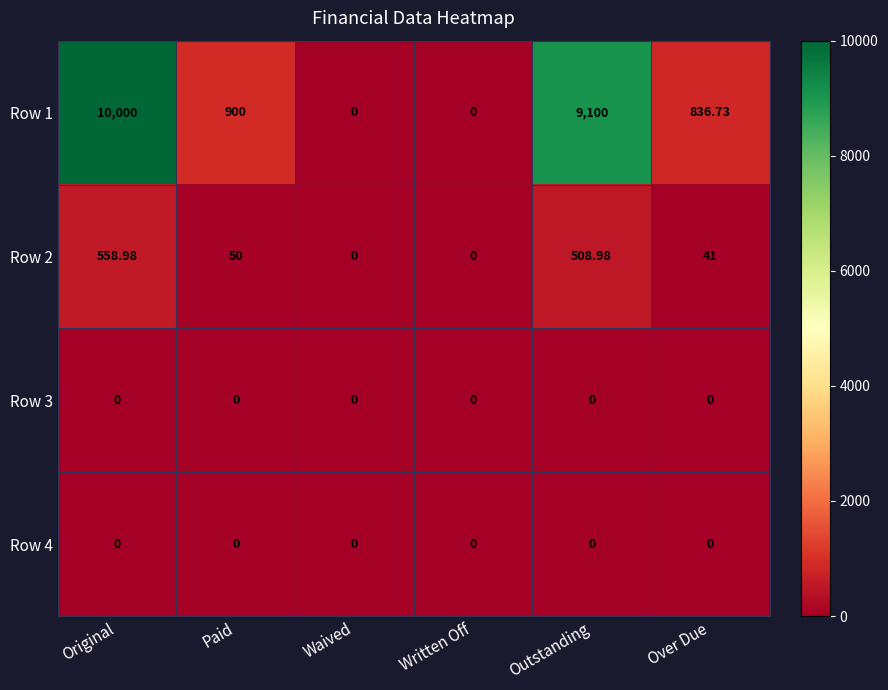

Where is Row 1 nearest to the value 5000?

Paid